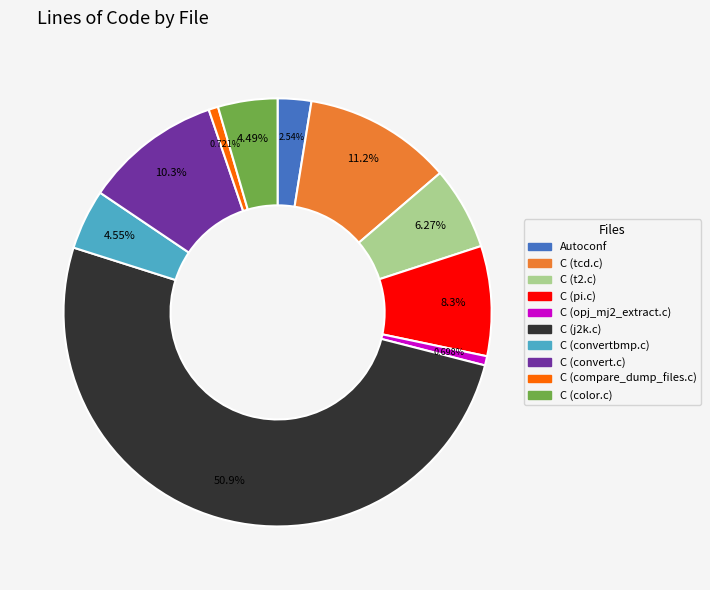

To the nearest percent, what percentage of the pie is C (tcd.c)?

11%